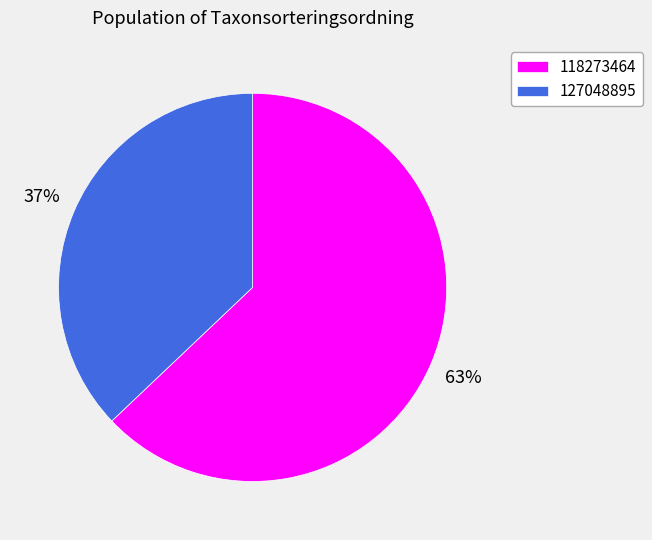

Is the sum of 118273464 and 127048895 greater than half?

Yes